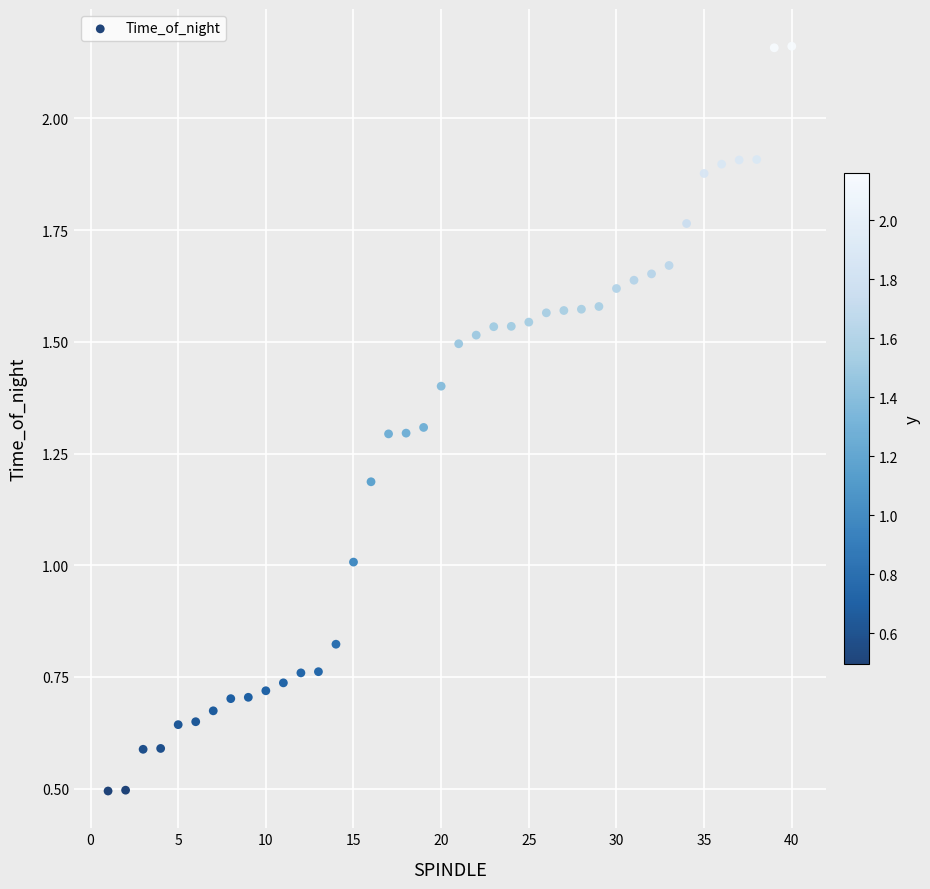

What is the range of X values (max minus min)?

39.0